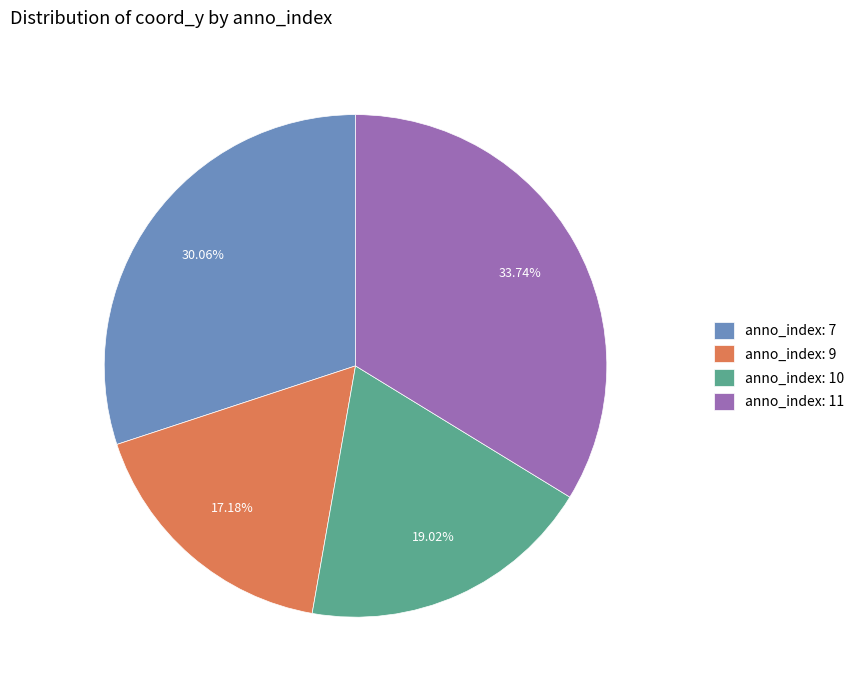

Which has a higher value, anno_index: 10 or anno_index: 7?

anno_index: 7